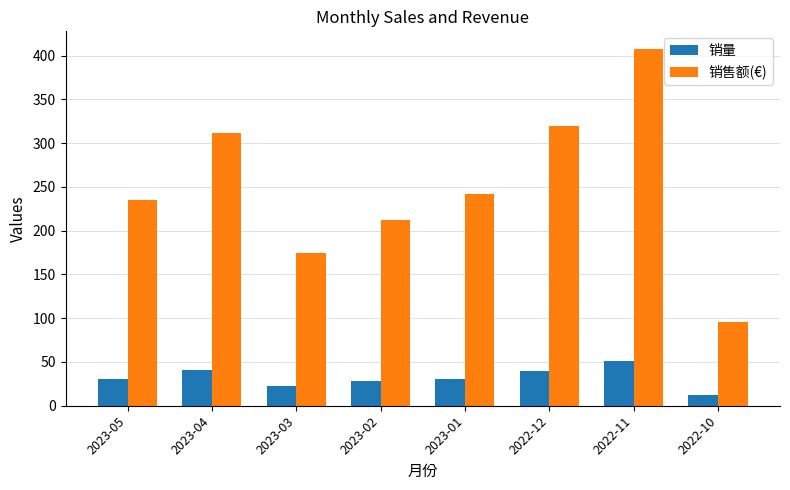

Rank the series at 2023-04 from highest to lowest value.

销售额(€), 销量